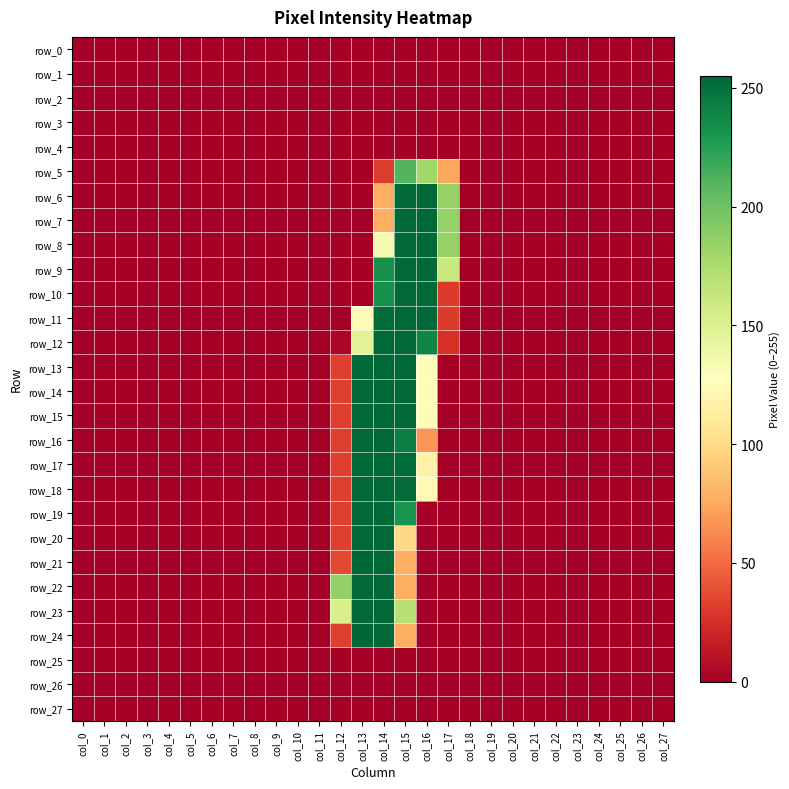

List the labels in order of row_5 value, smallest first.

col_0, col_1, col_2, col_3, col_4, col_5, col_6, col_7, col_8, col_9, col_10, col_11, col_12, col_13, col_18, col_19, col_20, col_21, col_22, col_23, col_24, col_25, col_26, col_27, col_14, col_17, col_16, col_15